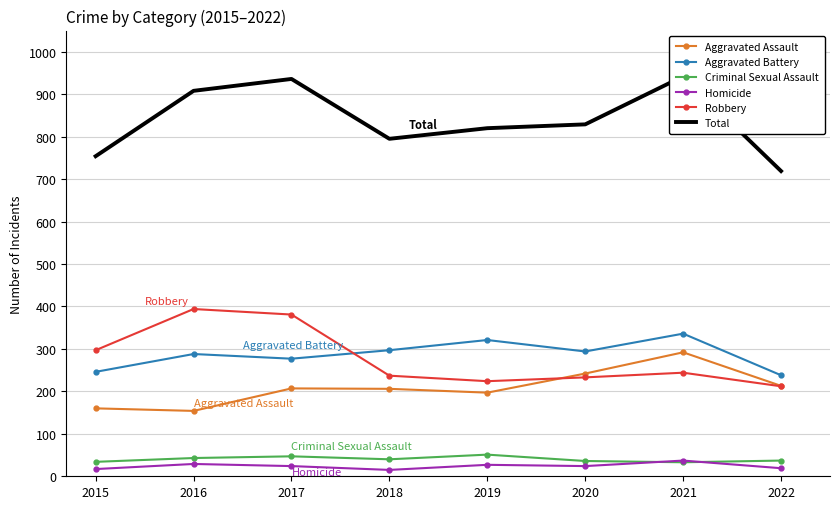

Which series has the widest spread of values?

Total